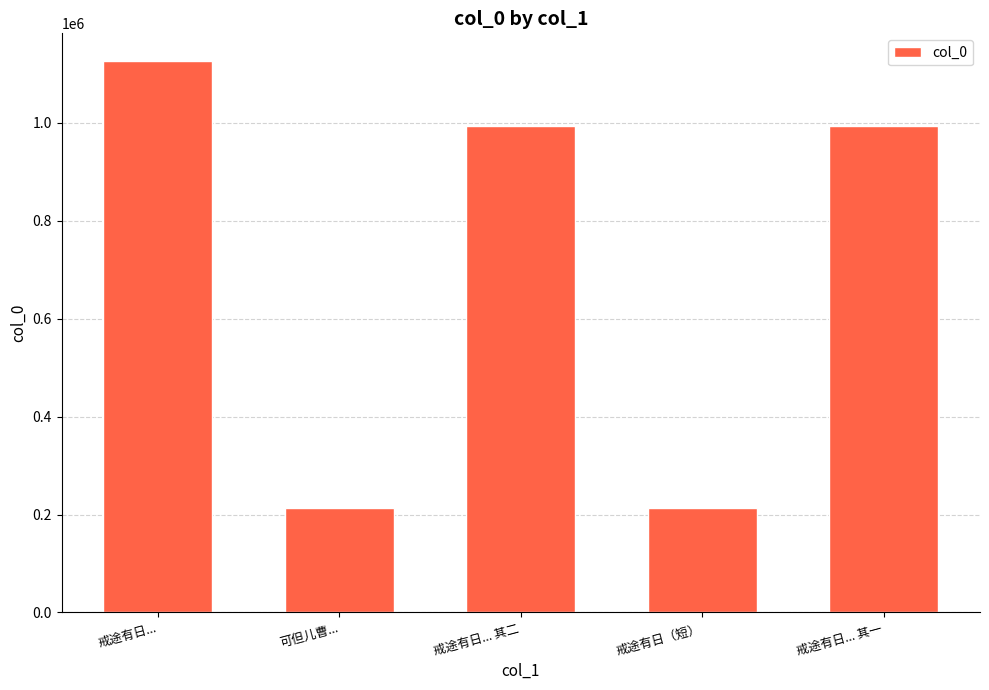

Are the bars grouped side by side (vs. stacked)?

No